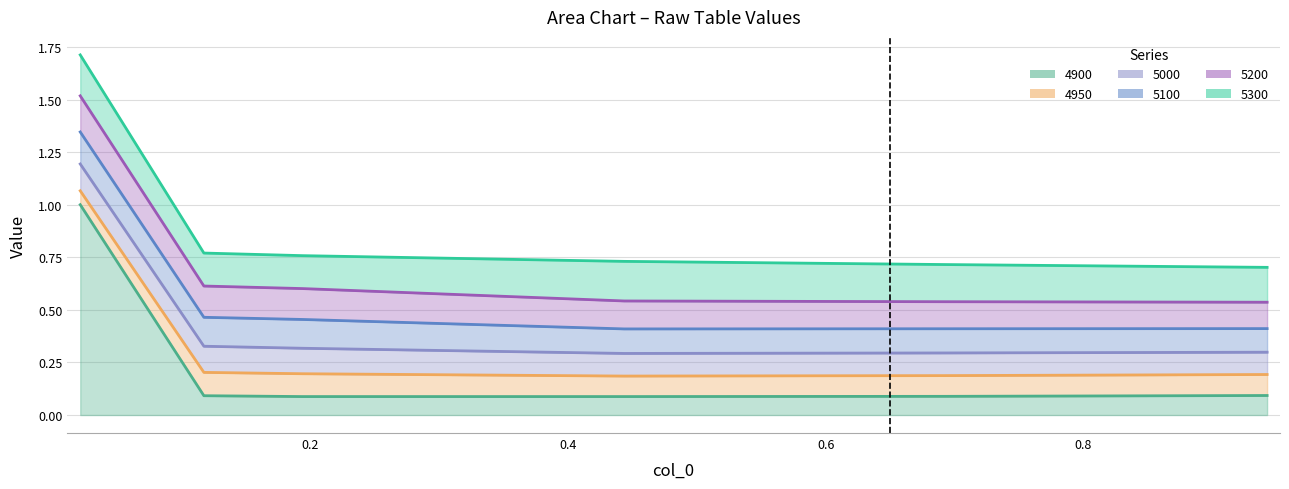

True or false: 4900 has a value of 0.1 at 3.

True